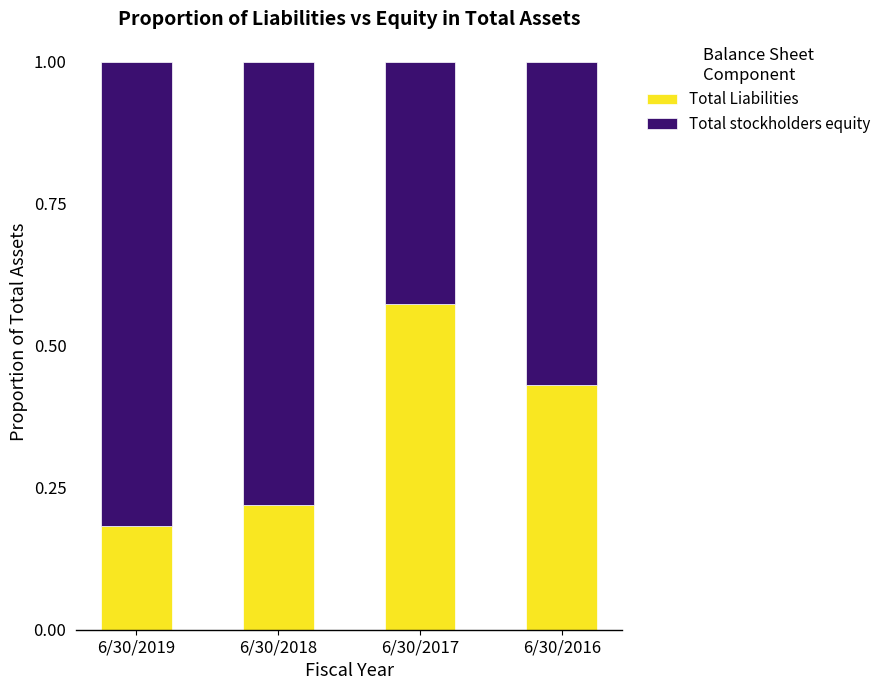

How many bars are there in total?

4